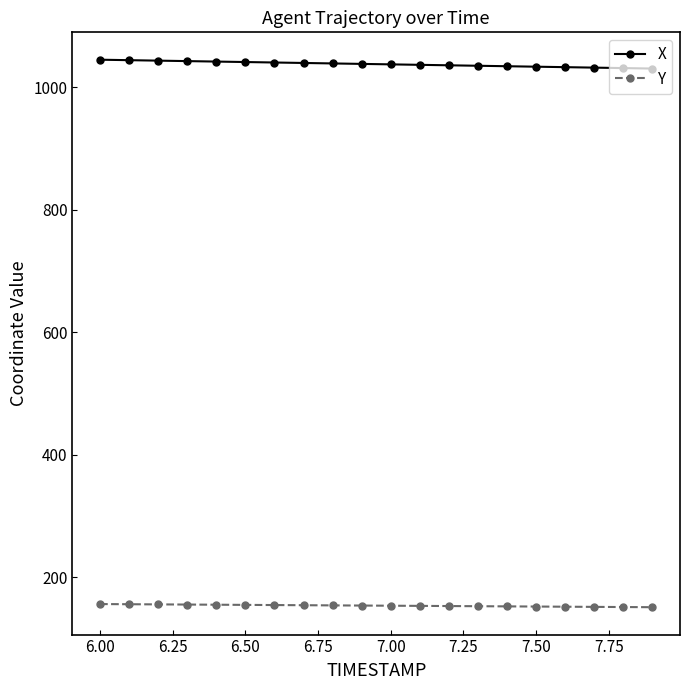

What are all the series names shown in the legend?

X, Y